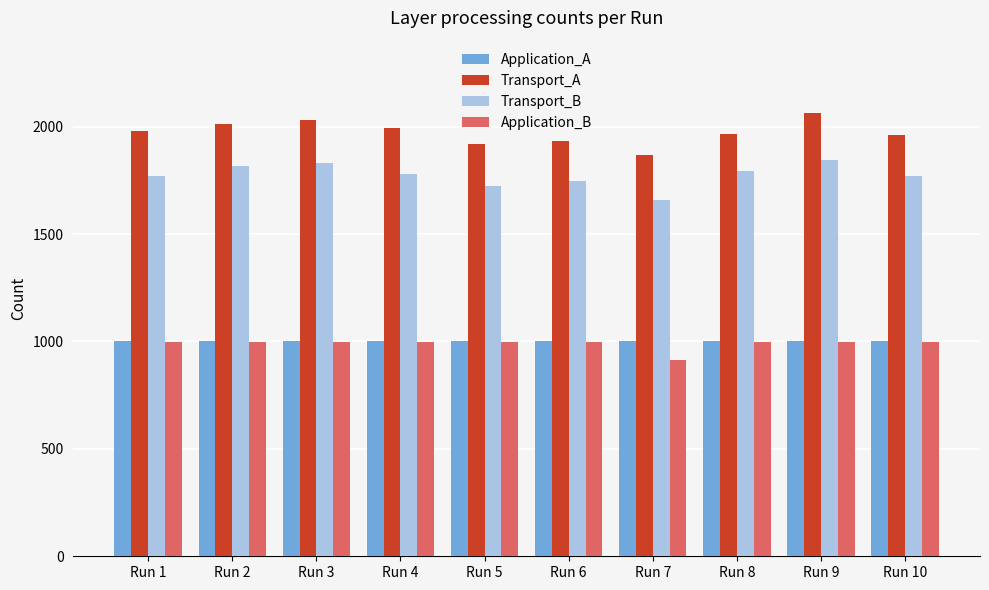

Which series has the largest total across all categories?

Transport_A